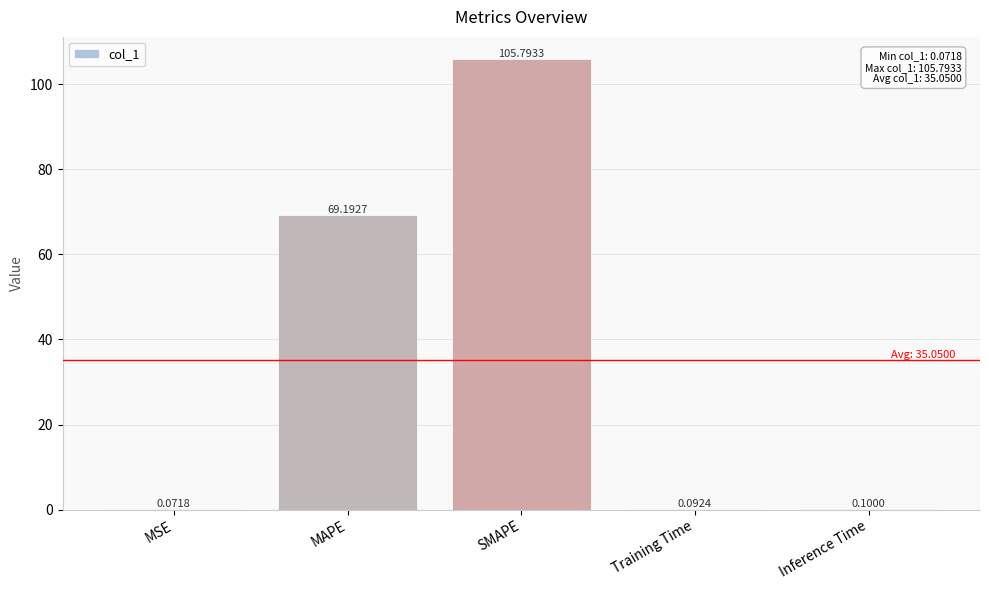

Where is the data nearest to the value 52?

MAPE